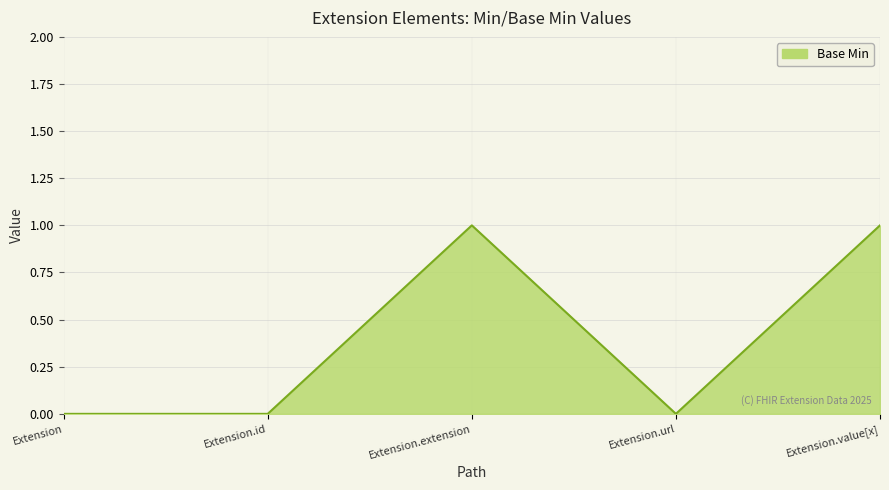

Reading left to right, extract all data points from this chart.

Extension=0	Extension.id=0	Extension.extension=1	Extension.url=0	Extension.value[x]=1